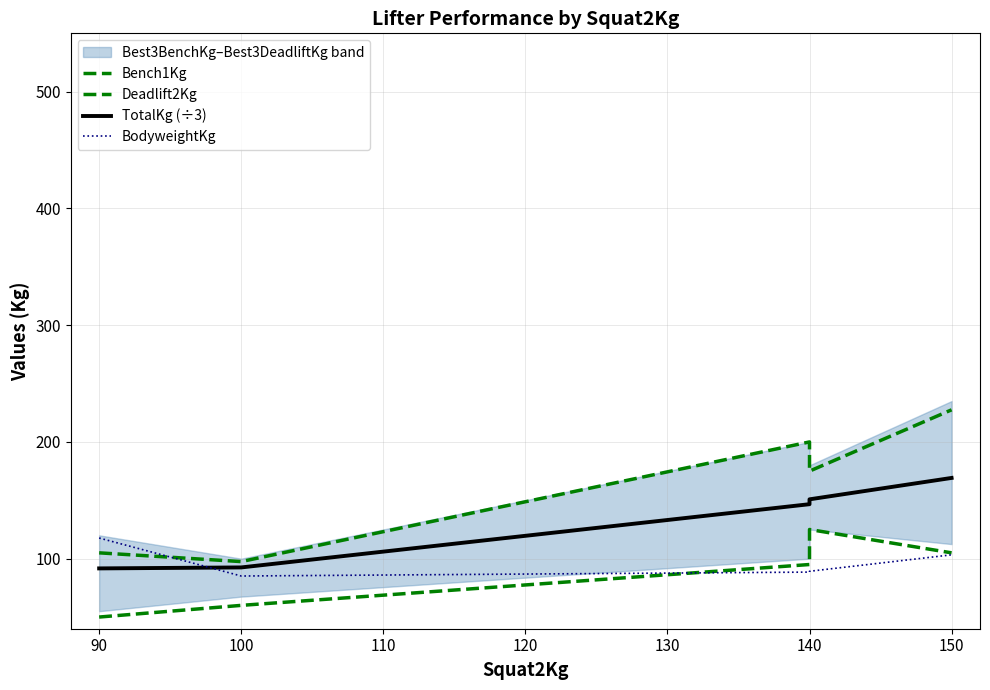

What is the lowest value of the BodyweightKg series?

85.2